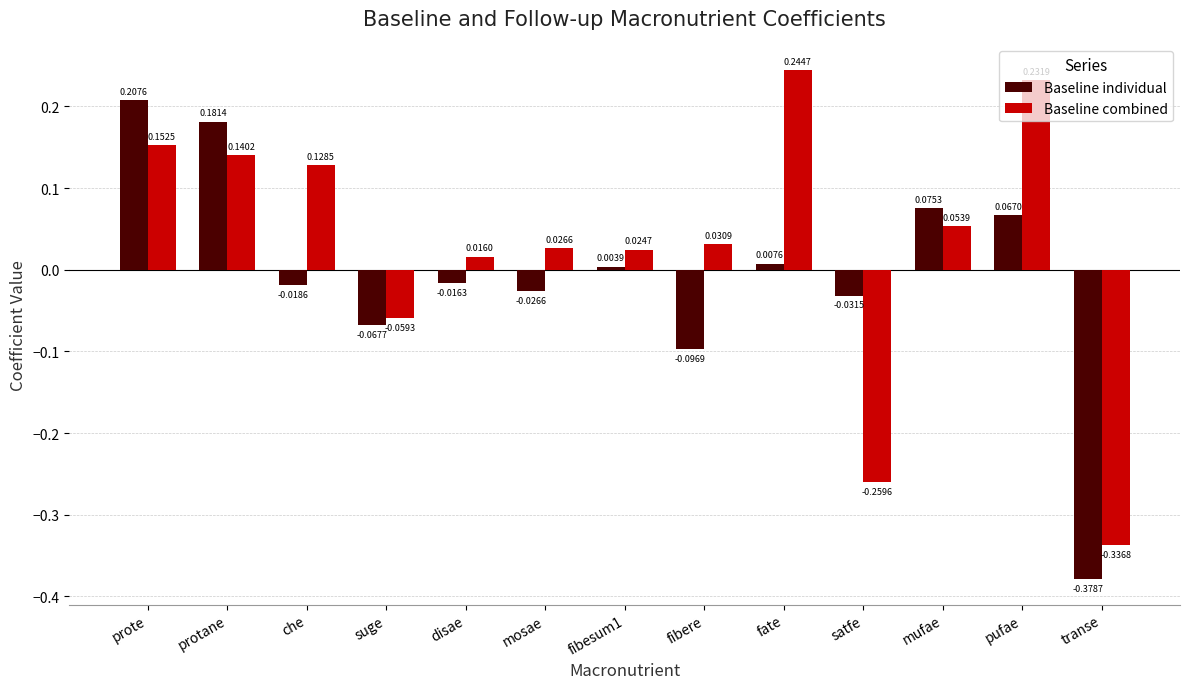

Where is Baseline combined nearest to the value 0?

disae